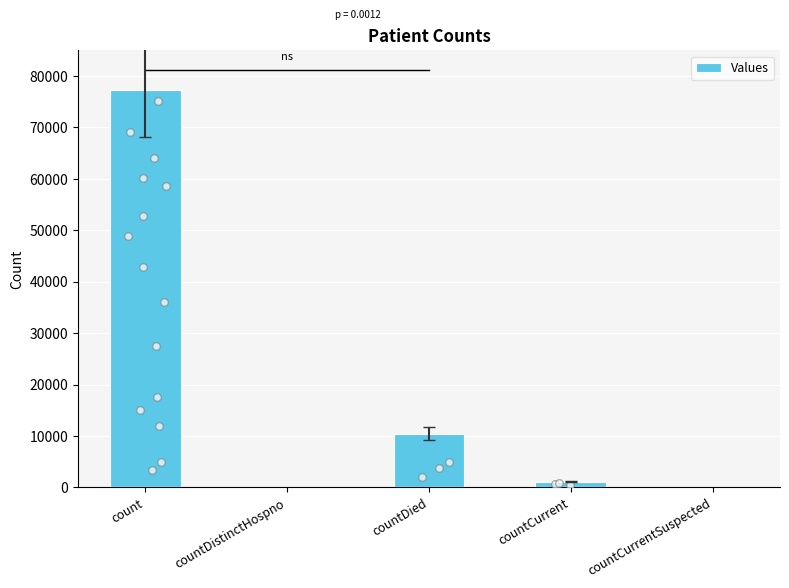

What is the change in value from countDistinctHospno to countCurrent?

+1105